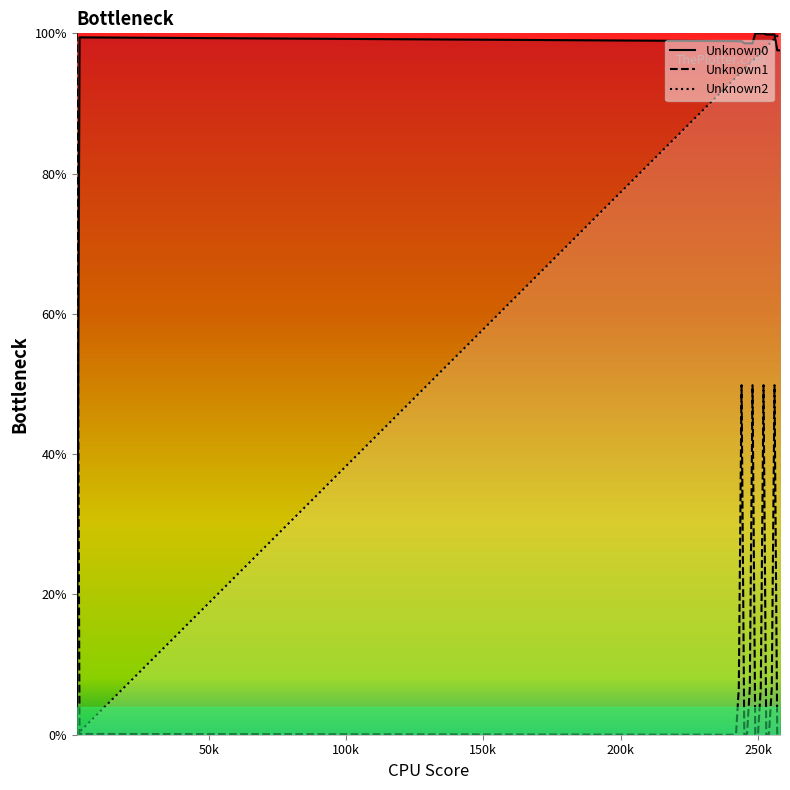

Reading left to right, extract all data points from this chart.

Unknown0_line: 0.0	99.4	98.9	98.9	98.9	98.9	98.6	98.6	98.6	98.6	100.0	100.0	100.0	100.0	99.8	99.8	99.8	99.8	97.6	97.6
Unknown1_line: 100.0	0.1	0.0	0.1	6.6	49.8	0.0	0.1	6.6	49.8	0.0	0.1	6.6	49.8	0.0	0.1	6.6	49.8	0.0	0.1
Unknown2_line: 0.0	0.4	93.4	93.8	94.1	94.5	94.9	95.3	95.7	96.1	96.5	96.9	97.3	97.7	98.0	98.4	98.8	99.2	99.6	100.0